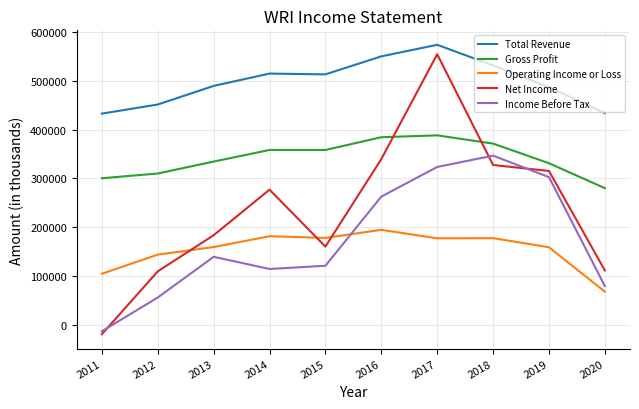

Which series has the largest total across all categories?

Total Revenue